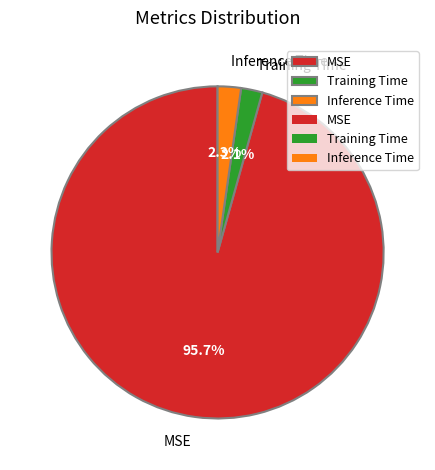

Between Training Time and MSE, which is larger?

MSE